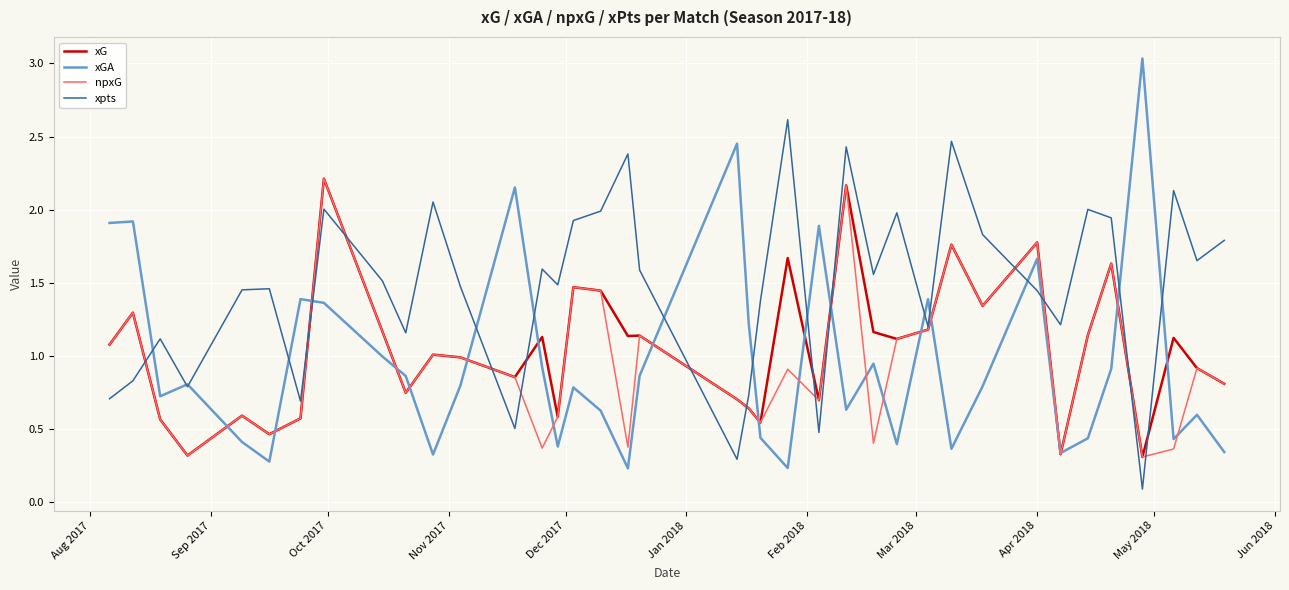

Which series has the largest total across all categories?

xpts